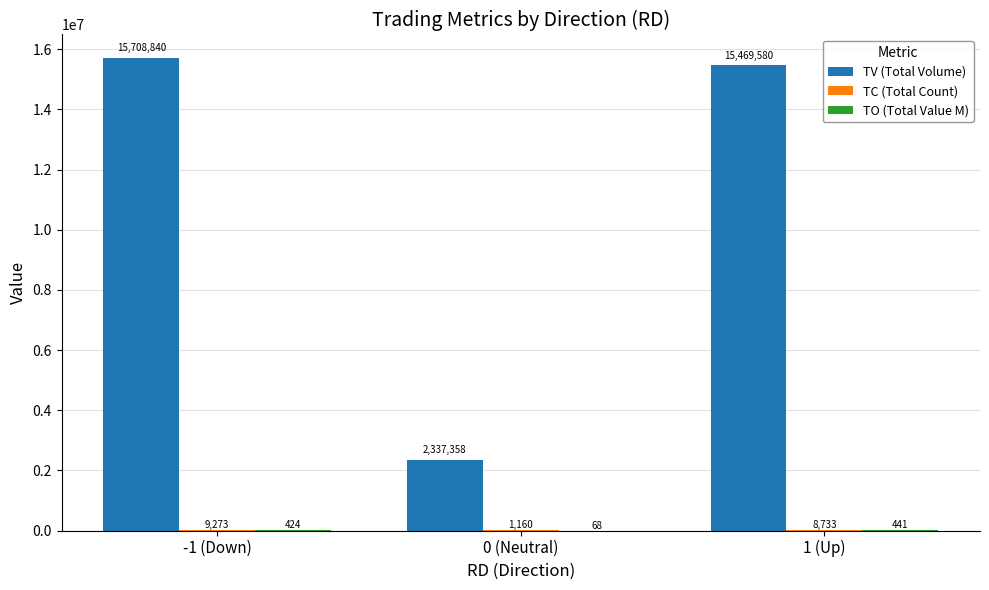

Which series has the largest total across all categories?

TV (Total Volume)